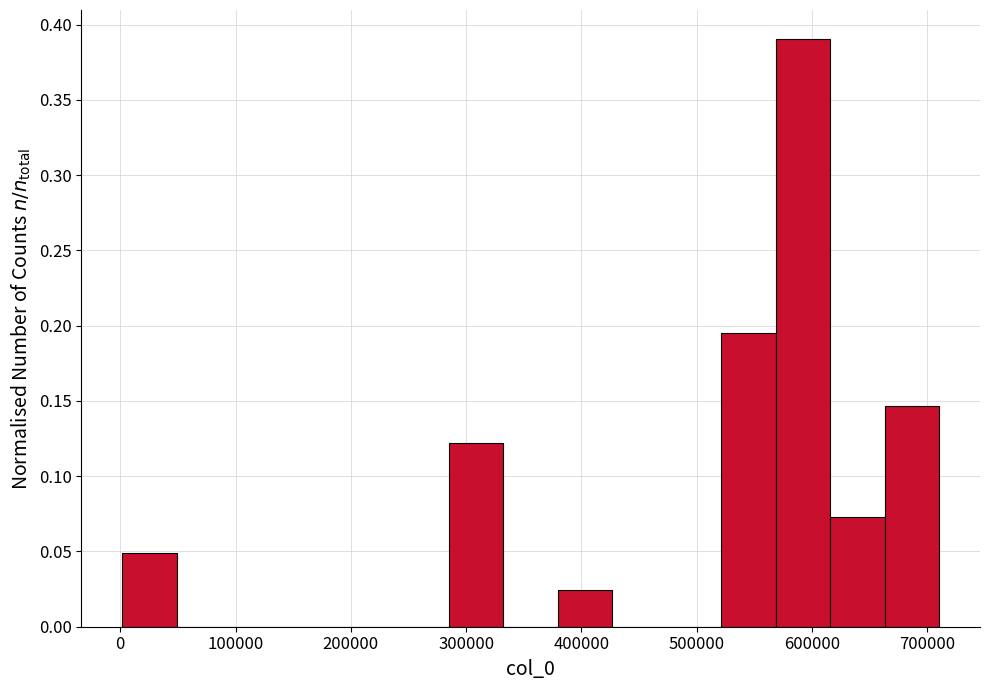

What is the height of the bar covering 660000 to 710000 on the x-axis? Neither the bar edges nor the heights are printed on the chart, so give them approximately, as read against the axes.

0.145